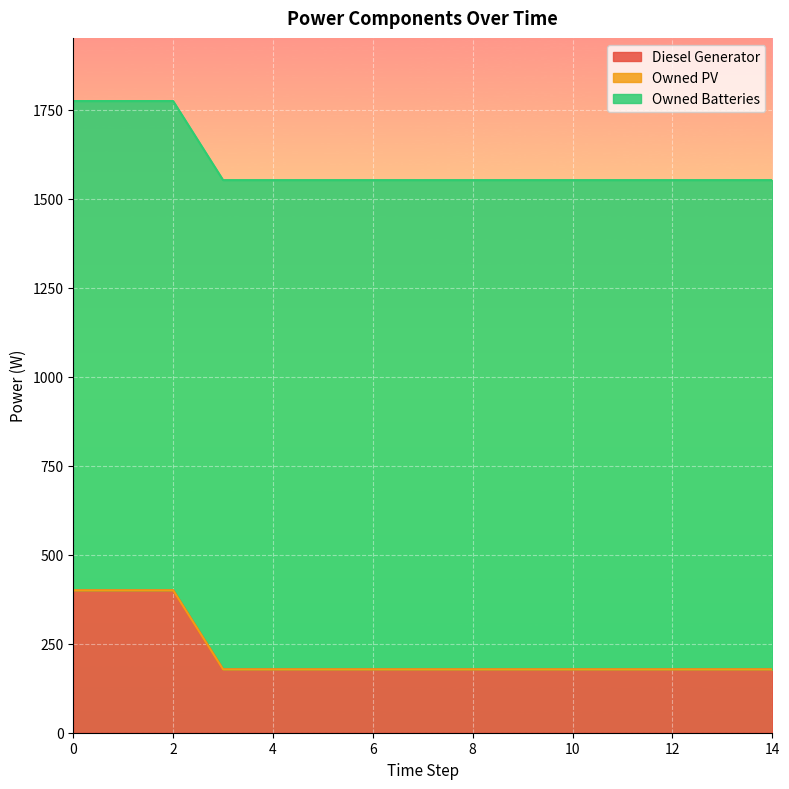

Reading left to right, what are all the values shown in this chart?

Diesel Generator: 0=400	1=400	2=400	3=178	4=178	5=178	6=178	7=178	8=178	9=178	10=178	11=178	12=178	13=178	14=178
Owned PV: 0=0	1=0	2=0	3=0	4=0	5=0	6=0	7=0	8=0	9=0	10=0	11=0	12=0	13=0	14=0
Owned Batteries: 0=1374	1=1374	2=1374	3=1374	4=1374	5=1374	6=1374	7=1374	8=1374	9=1374	10=1374	11=1374	12=1374	13=1374	14=1374